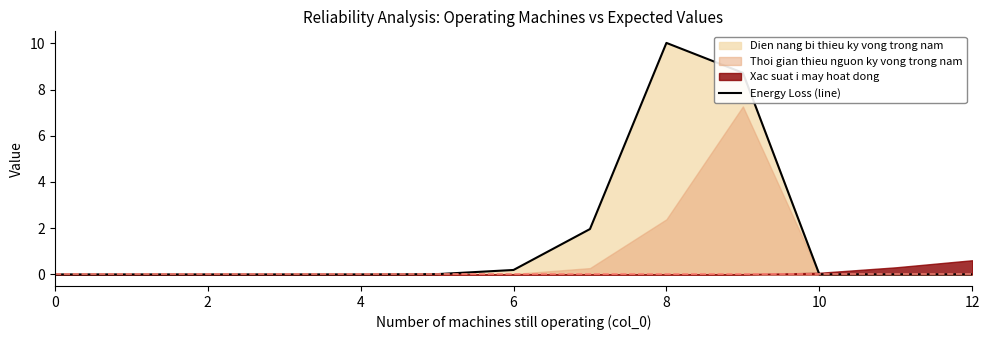

The value of Energy Loss (line) at 10 is -3.2. True or false?

False